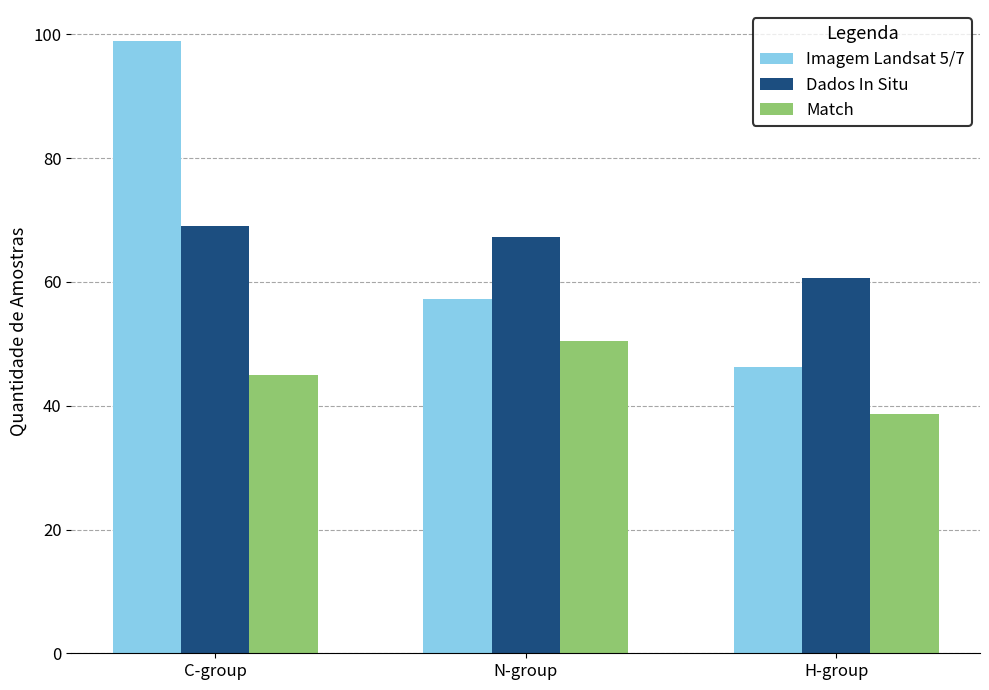

What is the sum of all Imagem Landsat 5/7 values?

202.4